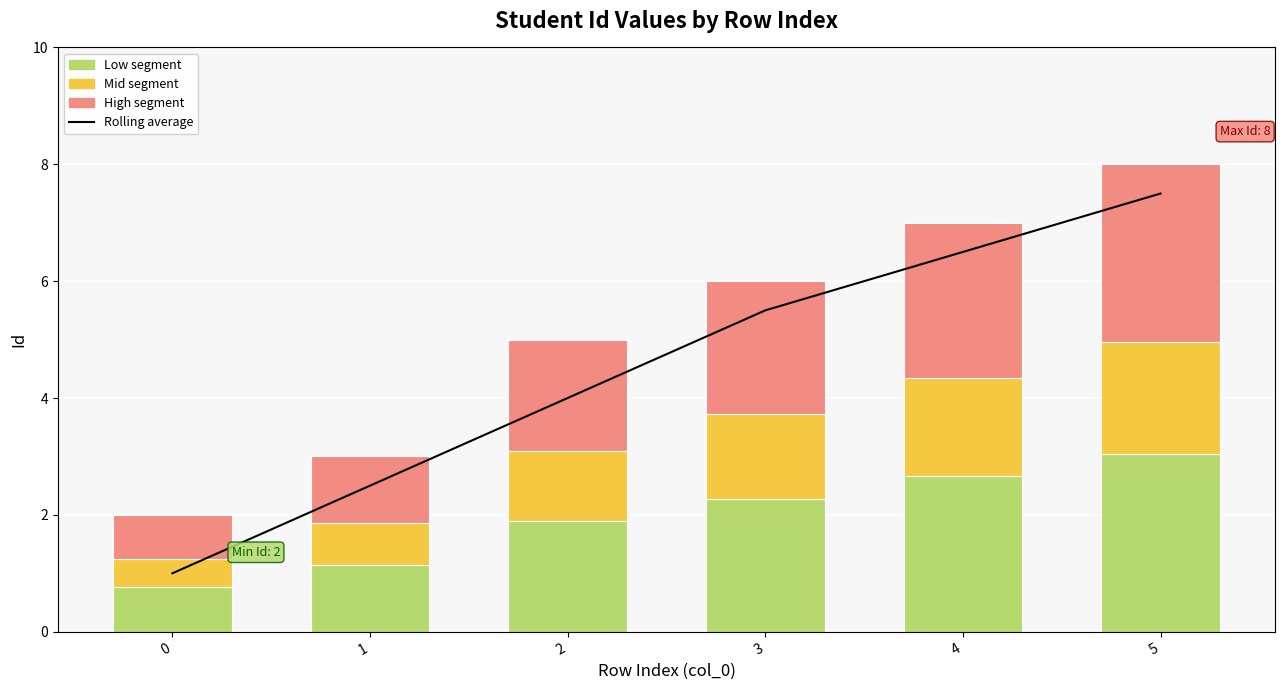

What is the sum of the High values at 0 and 5?

3.8